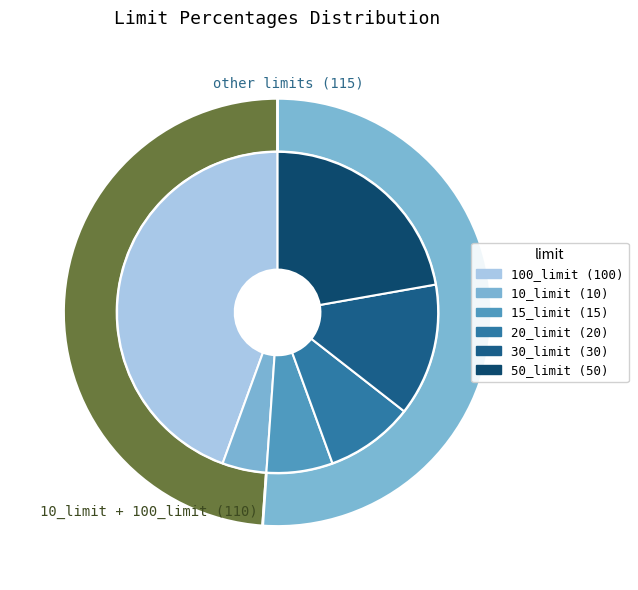

To the nearest percent, what percentage of the pie is 100_limit?

44%